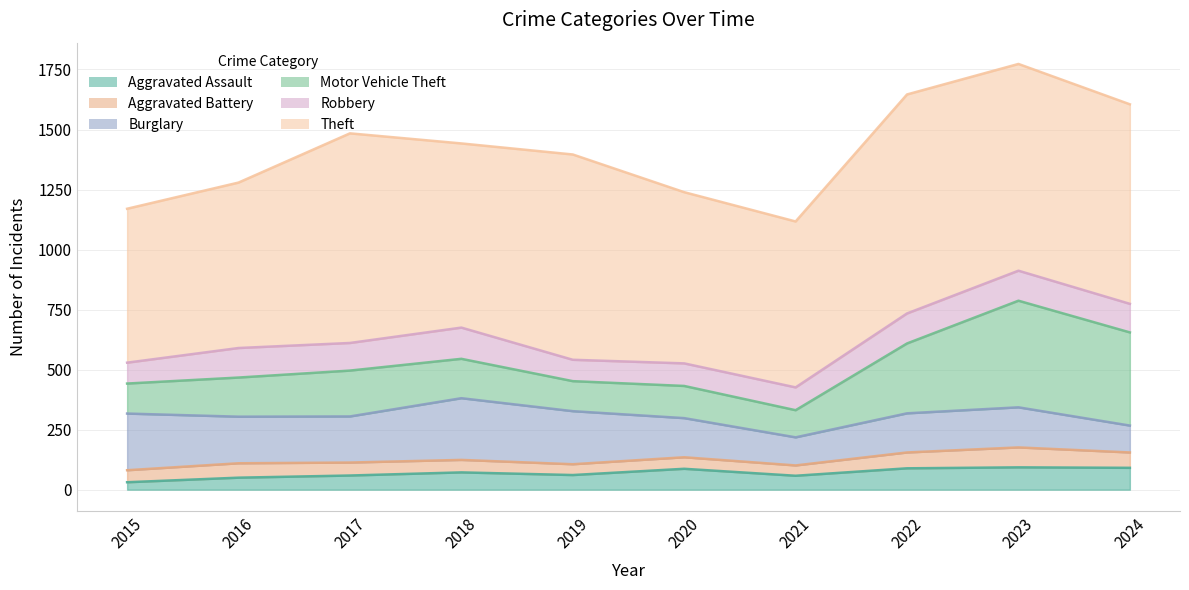

What is the highest value of the Aggravated Battery series?

83